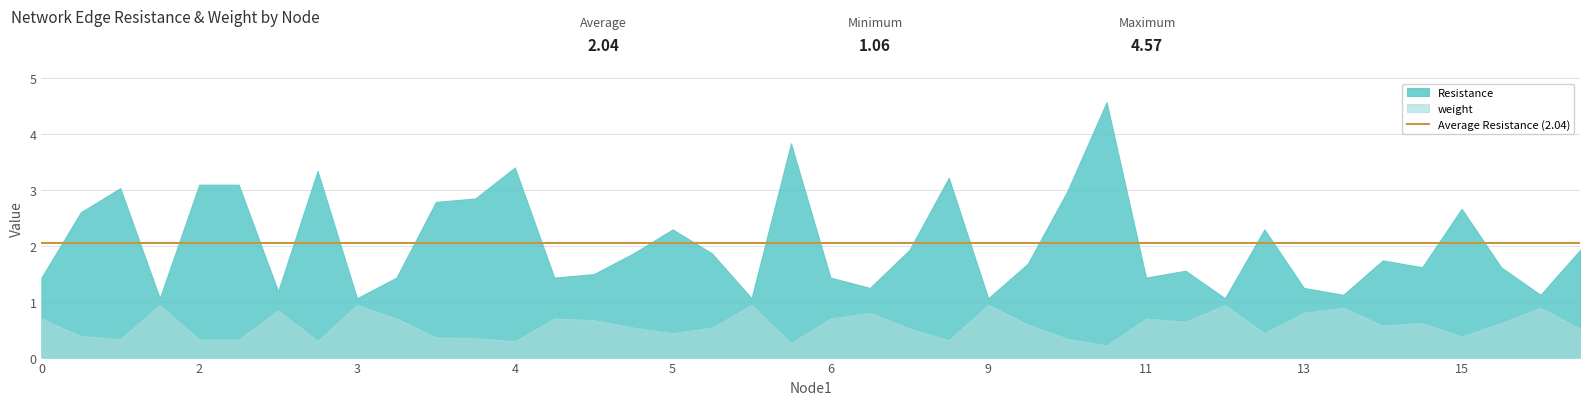

Does the chart have visible grid lines?

Yes